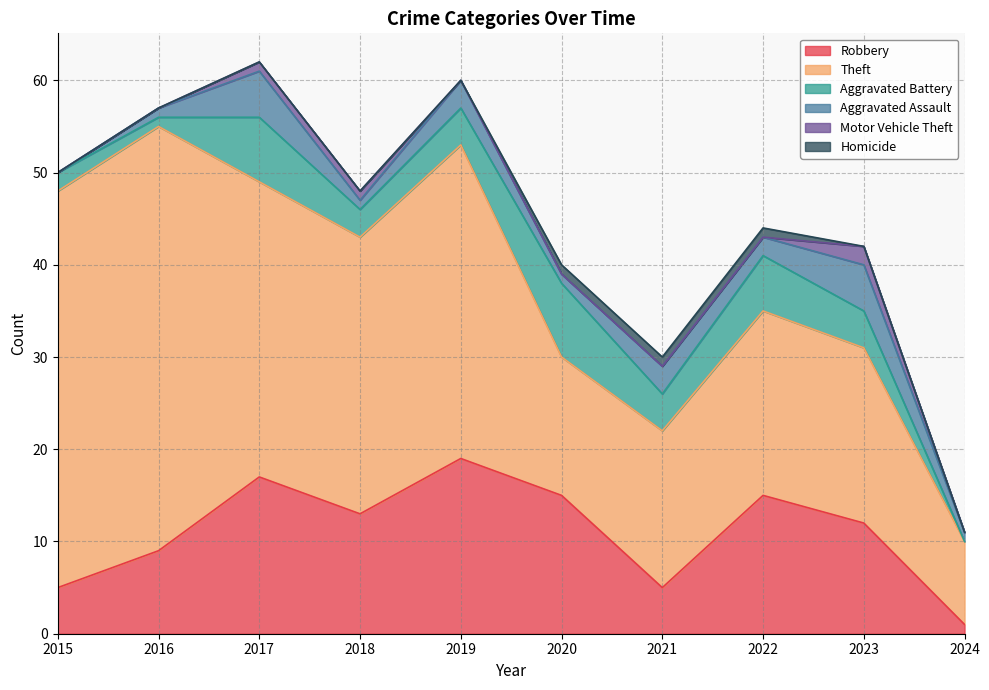

Does the chart display data point markers on the line(s)?

No